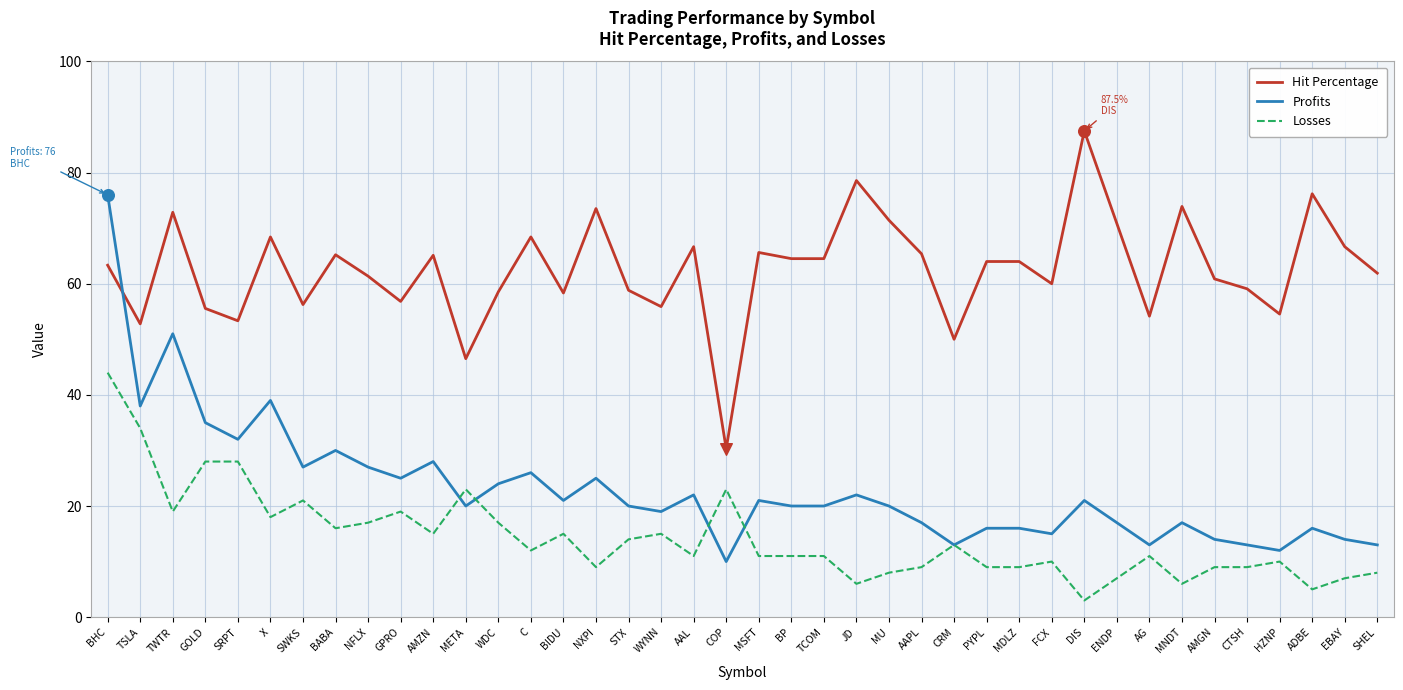

What are all the series names shown in the legend?

Hit Percentage, Profits, Losses